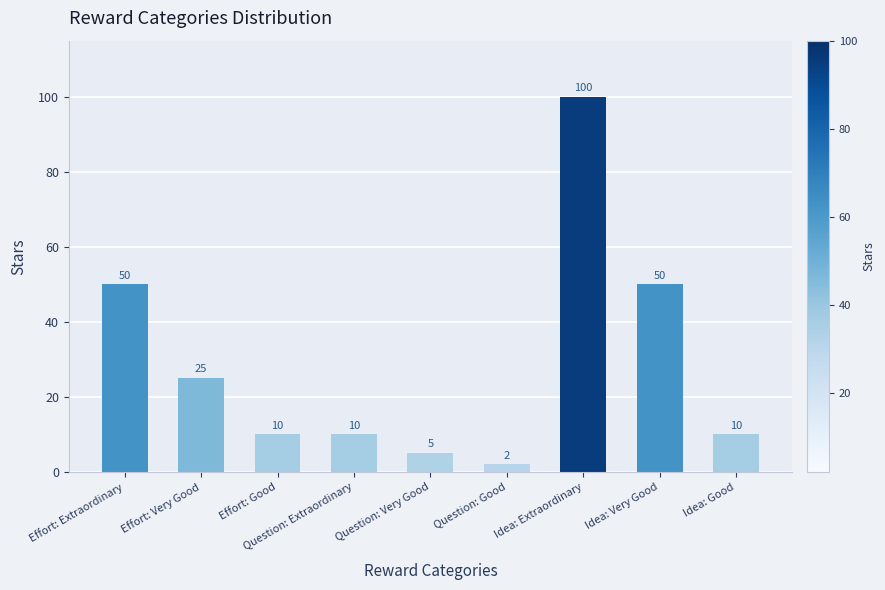

What is the change in value from Question: Very Good to Idea: Good?

+5